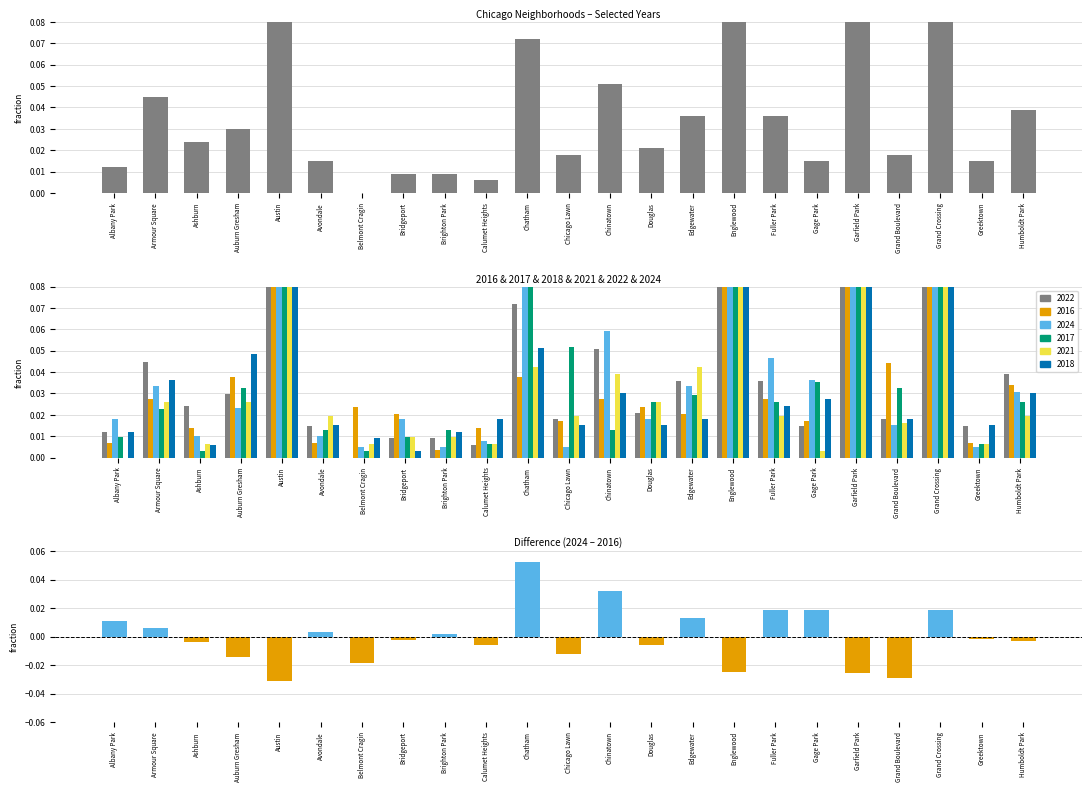

The value of 2024 at Fuller Park is 0.0. True or false?

True